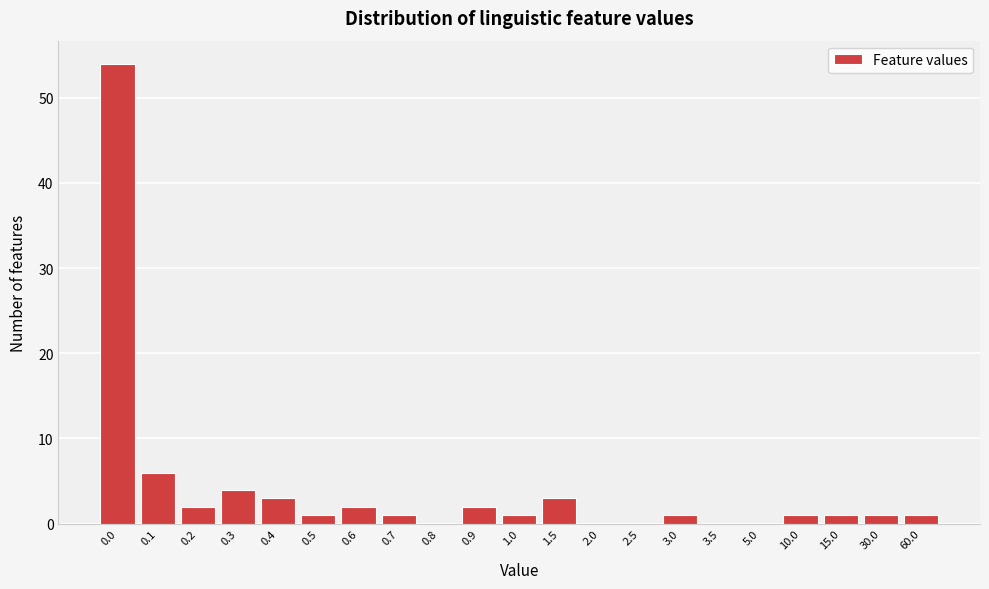

Reading left to right, list all the values displayed in this chart.

0.0=54	0.1=6	0.2=2	0.3=4	0.4=3	0.5=1	0.6=2	0.7=1	0.8=0	0.9=2	1.0=1	1.5=3	2.0=0	2.5=0	3.0=1	3.5=0	5.0=0	10.0=1	15.0=1	30.0=1	60.0=1